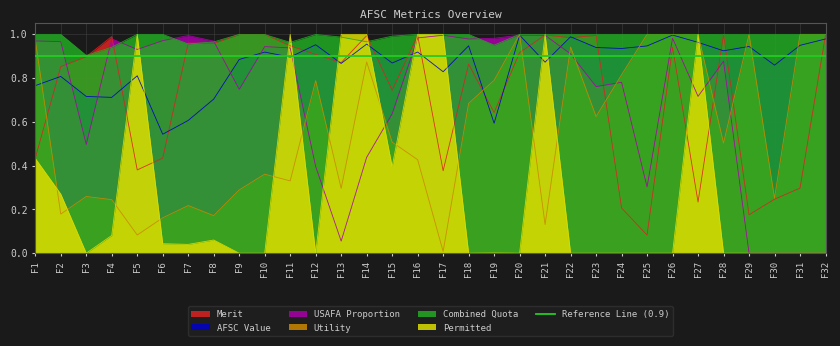

Which category has the highest value in the Utility series?

F20